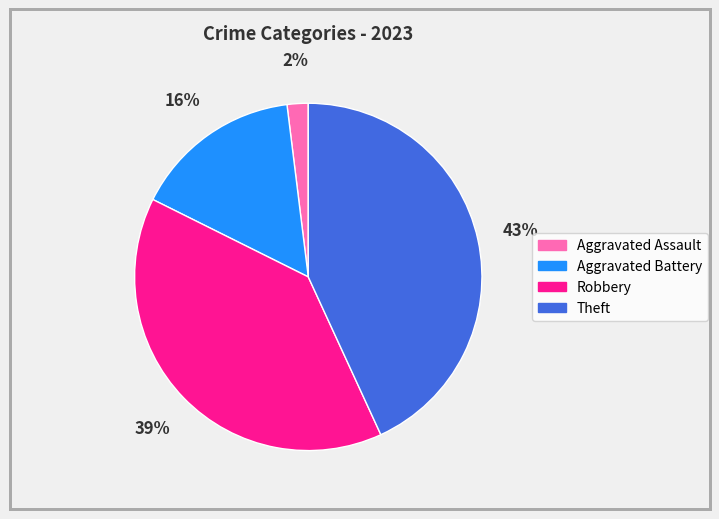

Approximately how many times larger is the value at Aggravated Assault compared to Robbery?

0.1